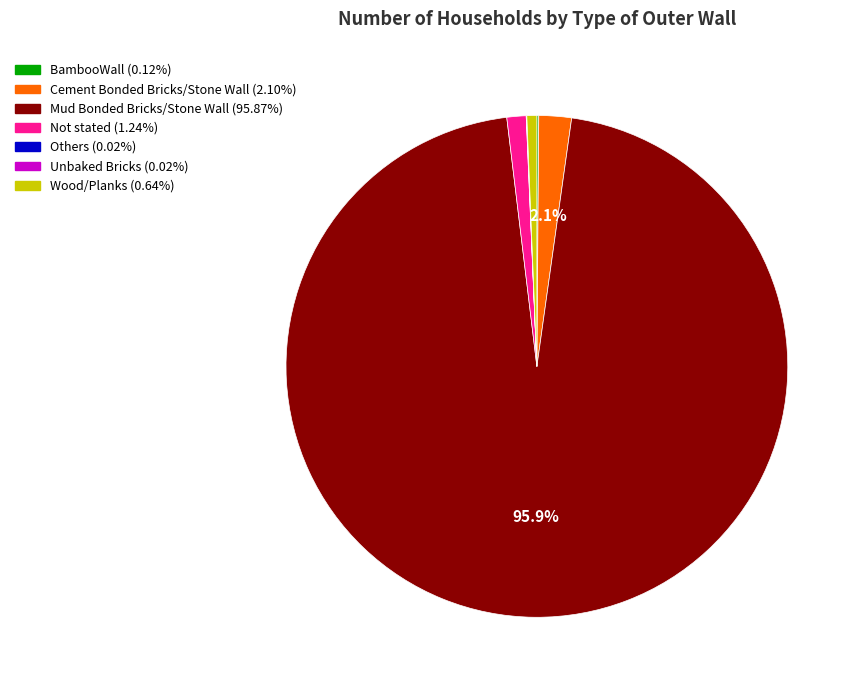

True or false: Cement Bonded Bricks/Stone Wall accounts for 2% of the total.

True